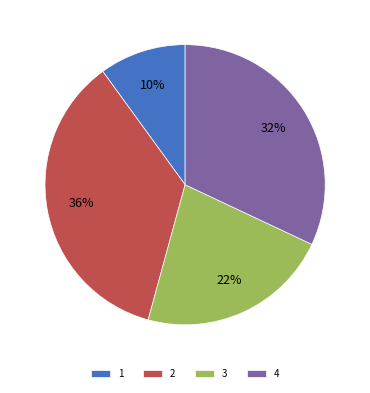

Between 3 and 4, which is larger?

4